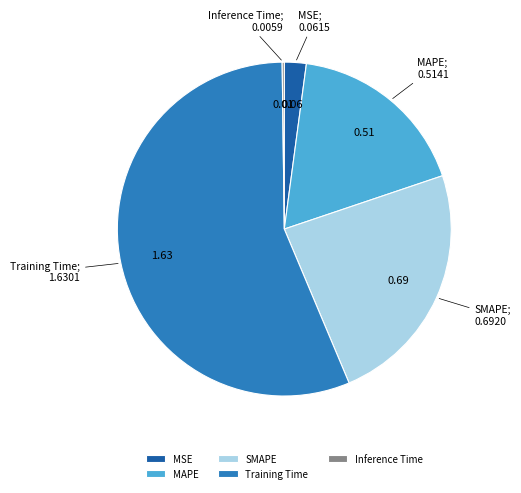

Which has a higher value, MSE or Training Time?

Training Time